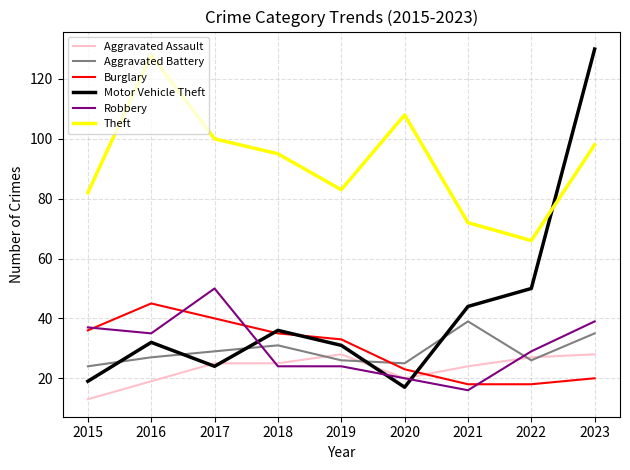

The Aggravated Battery series shows 26 at 2019. True or false?

True